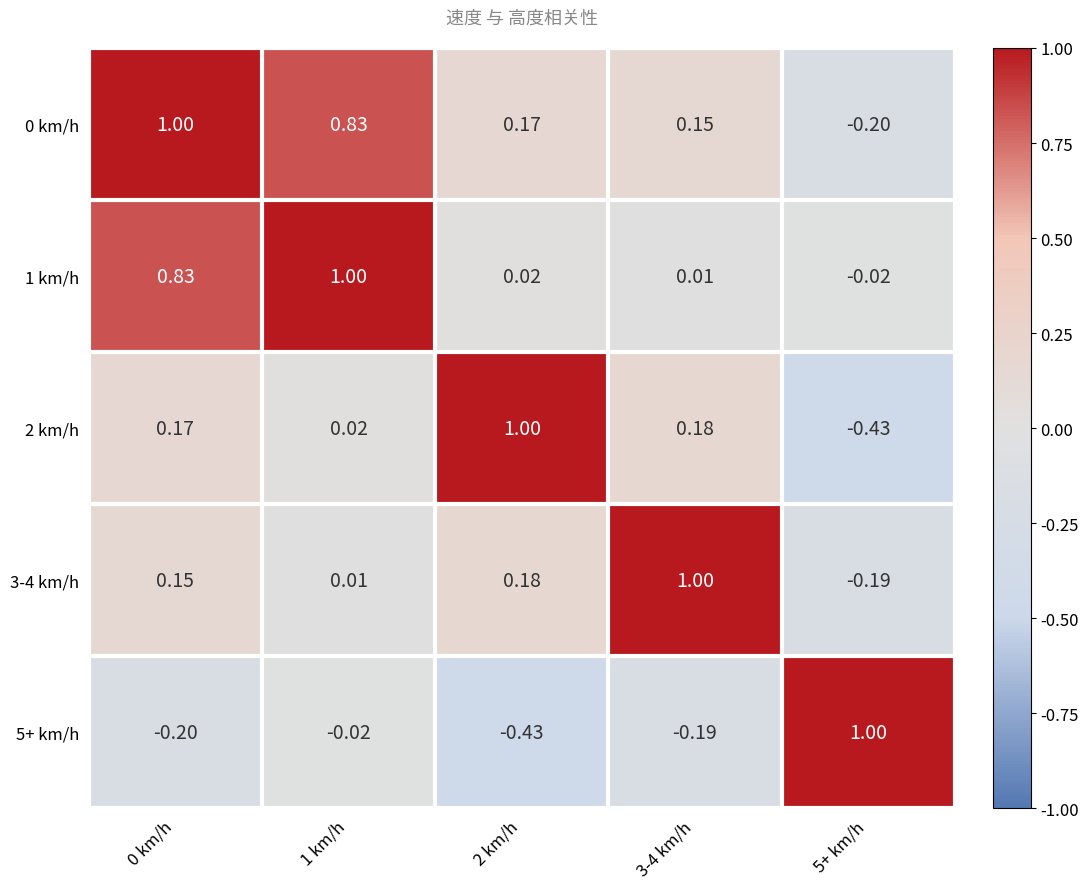

Is the value of 5+ km/h at 2 km/h greater than the value of 2 km/h at 0 km/h?

No